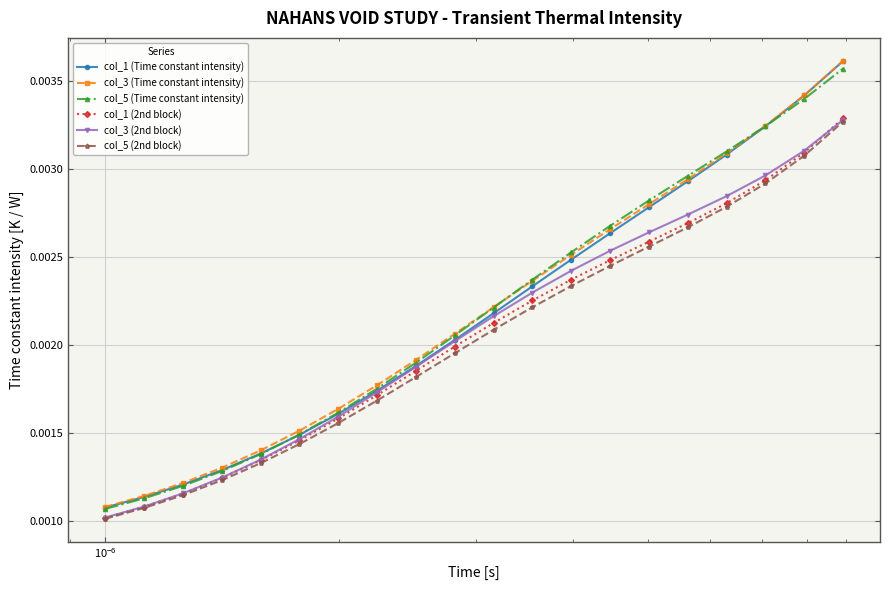

How many col_3 (2nd block) values are between 0 and 1?

20